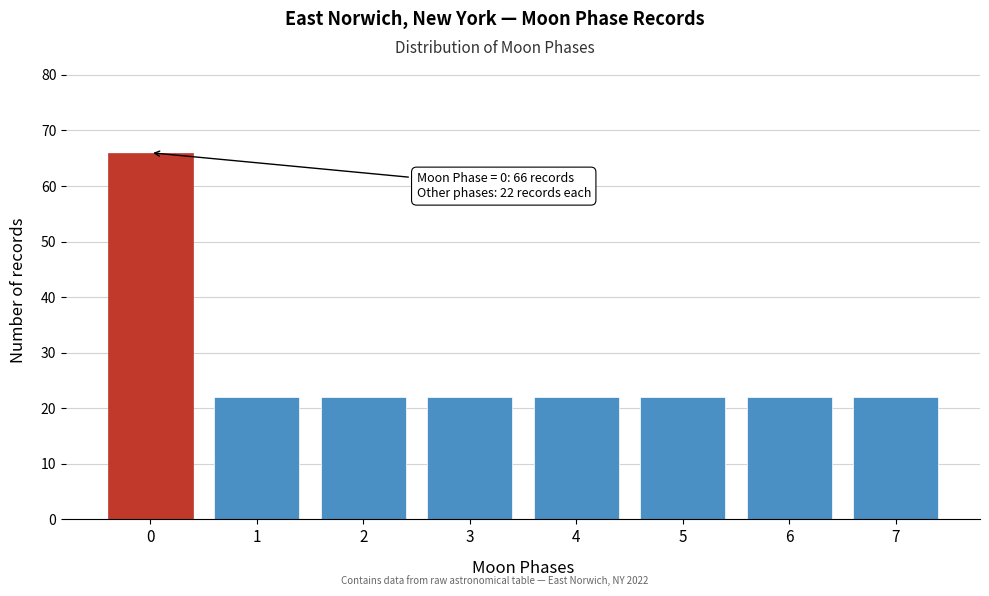

Reading left to right, what are all the values shown in this chart?

0=66	1=22	2=22	3=22	4=22	5=22	6=22	7=22